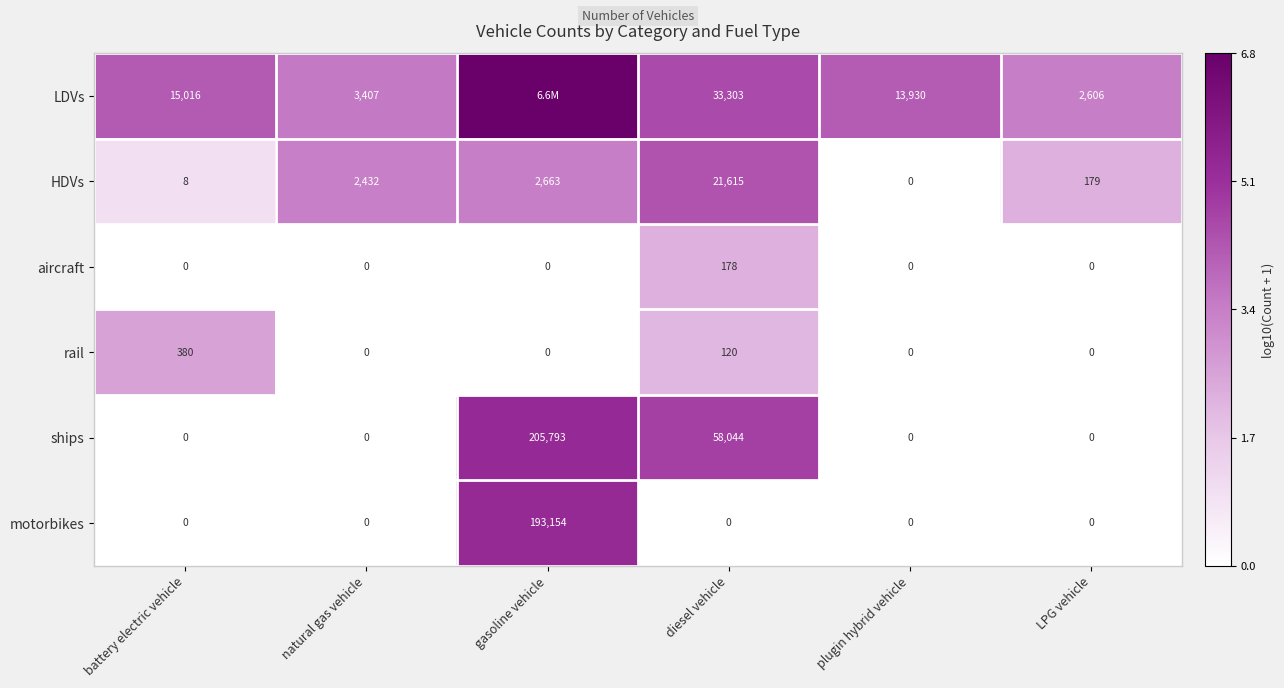

Which series changed the most between natural gas vehicle and LPG vehicle?

HDVs